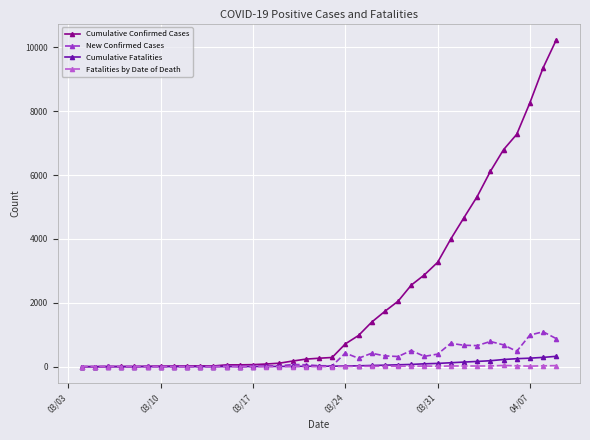

Which series has the largest total across all categories?

Cumulative Confirmed Cases